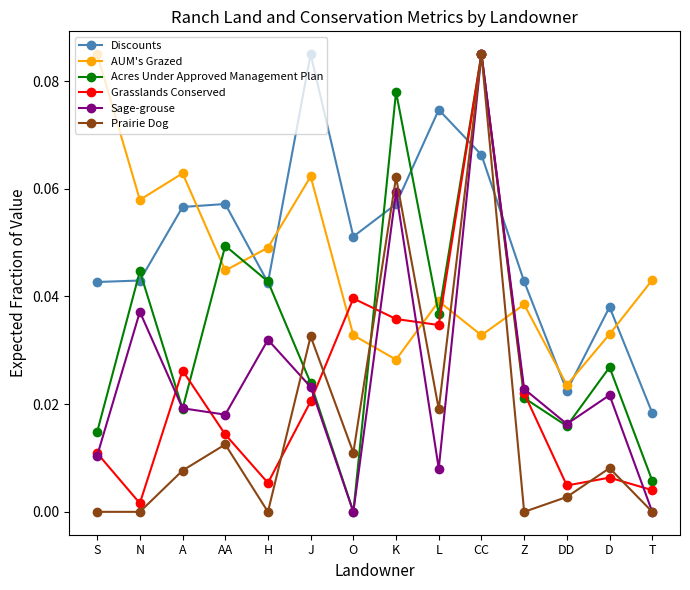

What position from the left is A?

3